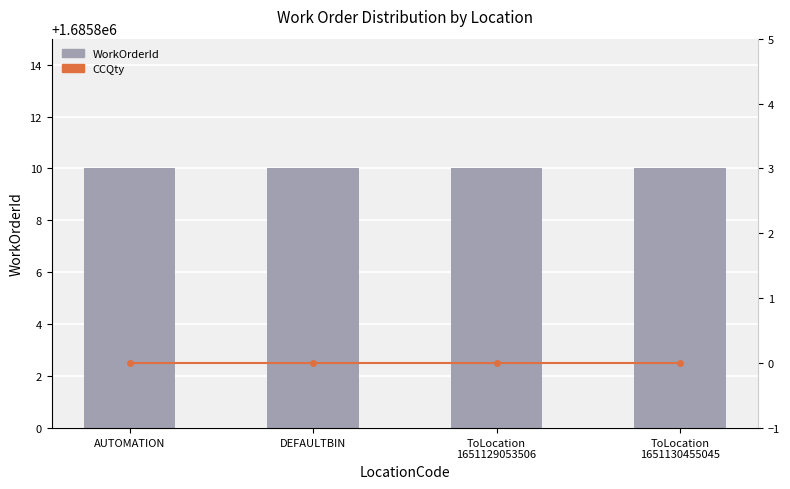

The CCQty series shows 0 at DEFAULTBIN. True or false?

True